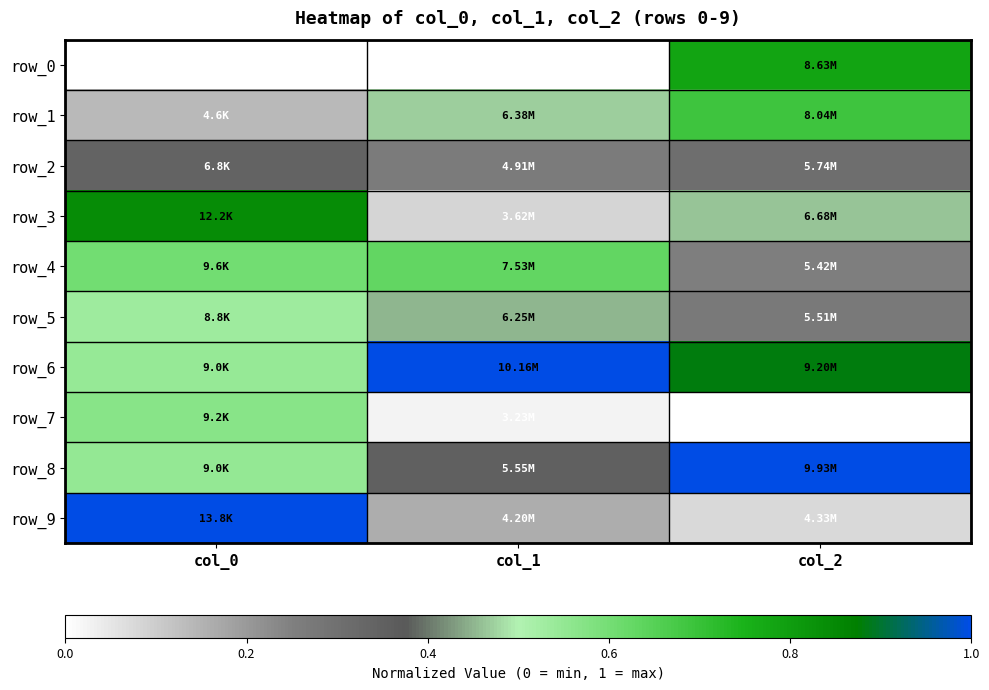

Reading left to right, extract all data points from this chart.

row_0: col_0=0.0	col_1=0.0	col_2=0.8
row_1: col_0=0.1	col_1=0.5	col_2=0.7
row_2: col_0=0.3	col_1=0.3	col_2=0.3
row_3: col_0=0.8	col_1=0.1	col_2=0.5
row_4: col_0=0.6	col_1=0.6	col_2=0.3
row_5: col_0=0.5	col_1=0.5	col_2=0.3
row_6: col_0=0.5	col_1=1.0	col_2=0.9
row_7: col_0=0.6	col_1=0.0	col_2=0.0
row_8: col_0=0.5	col_1=0.4	col_2=1.0
row_9: col_0=1.0	col_1=0.2	col_2=0.1